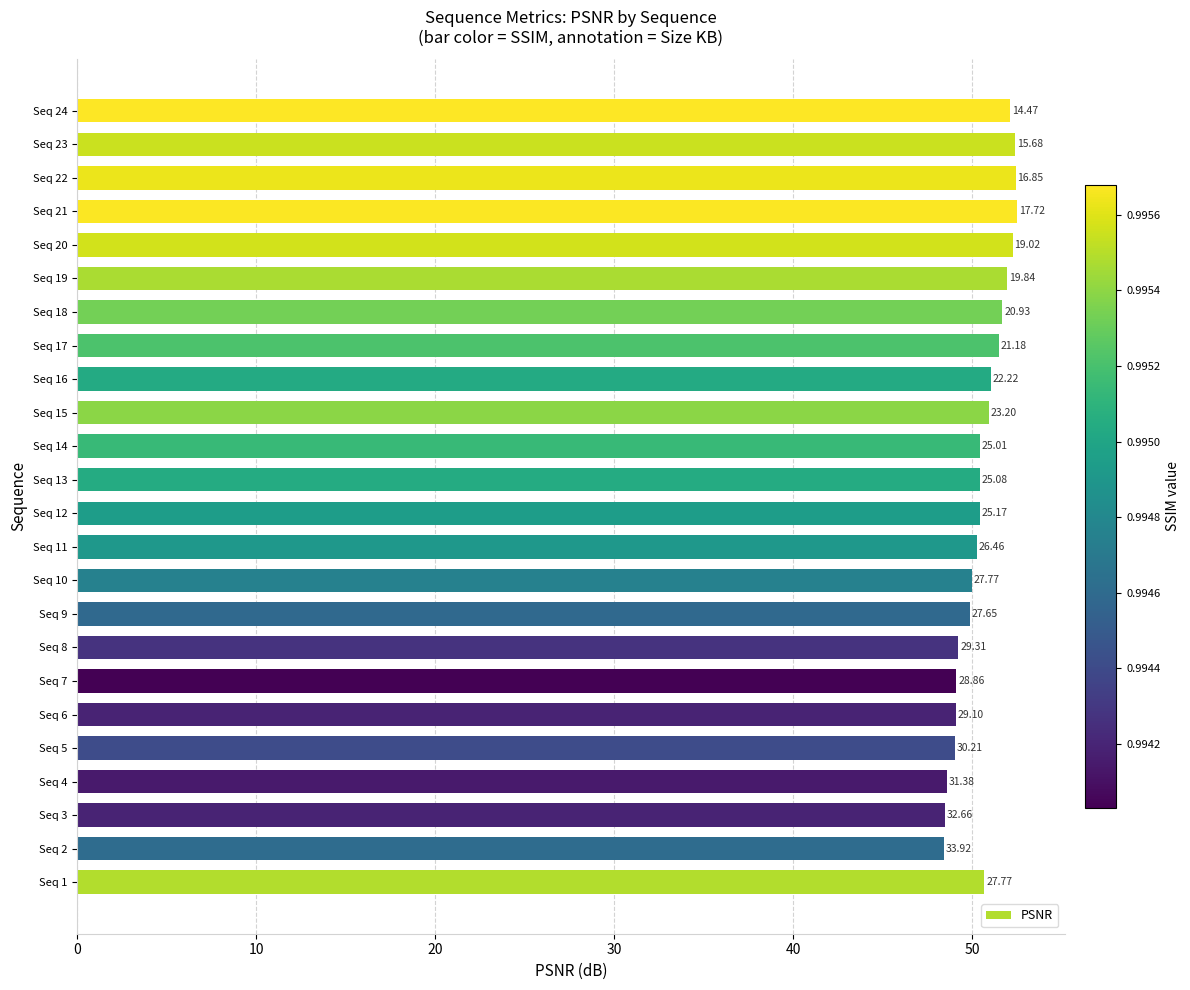

How many bars are there in total?

24